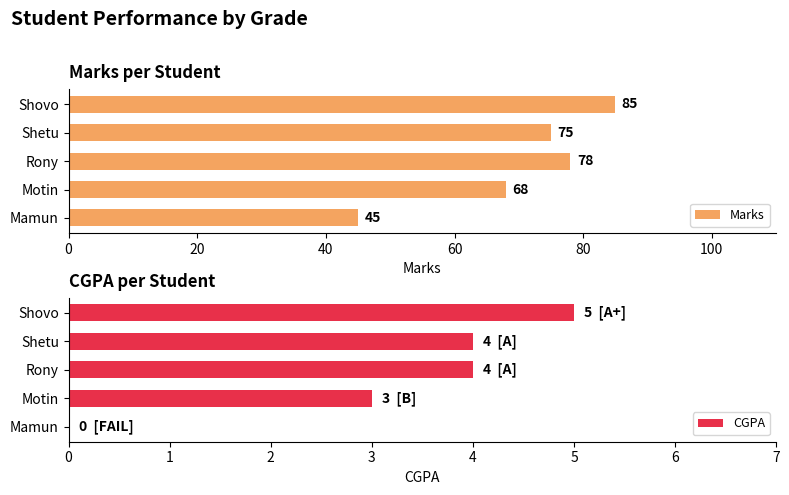

Where is CGPA nearest to the value 2?

Motin